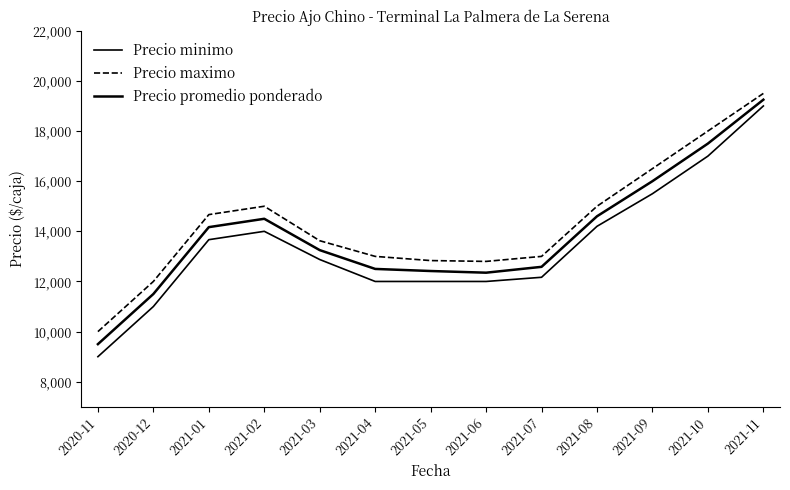

At which label does Precio maximo first exceed 13625?

2021-01